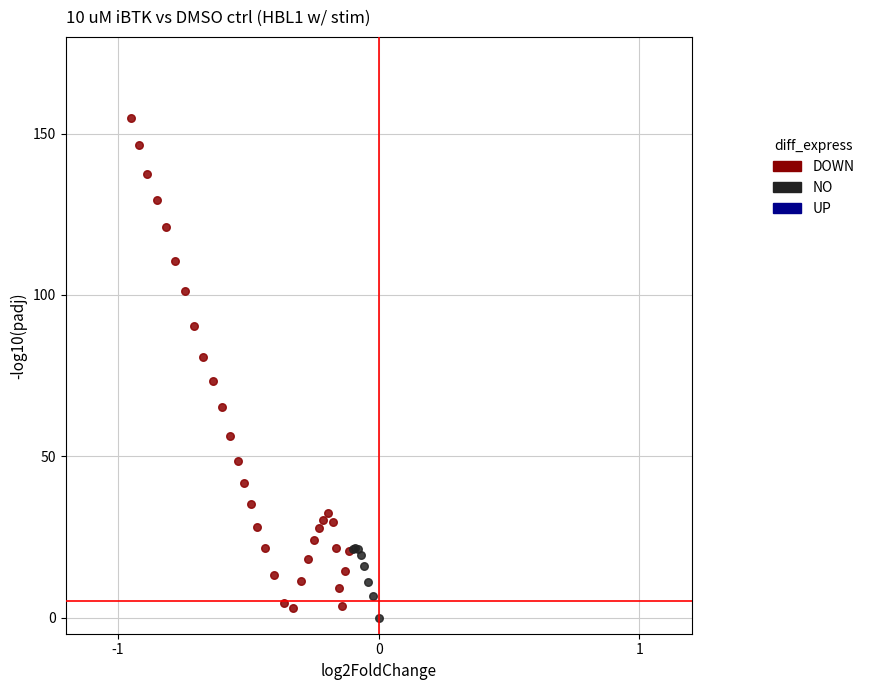

Which series reaches the maximum Y coordinate?

DOWN